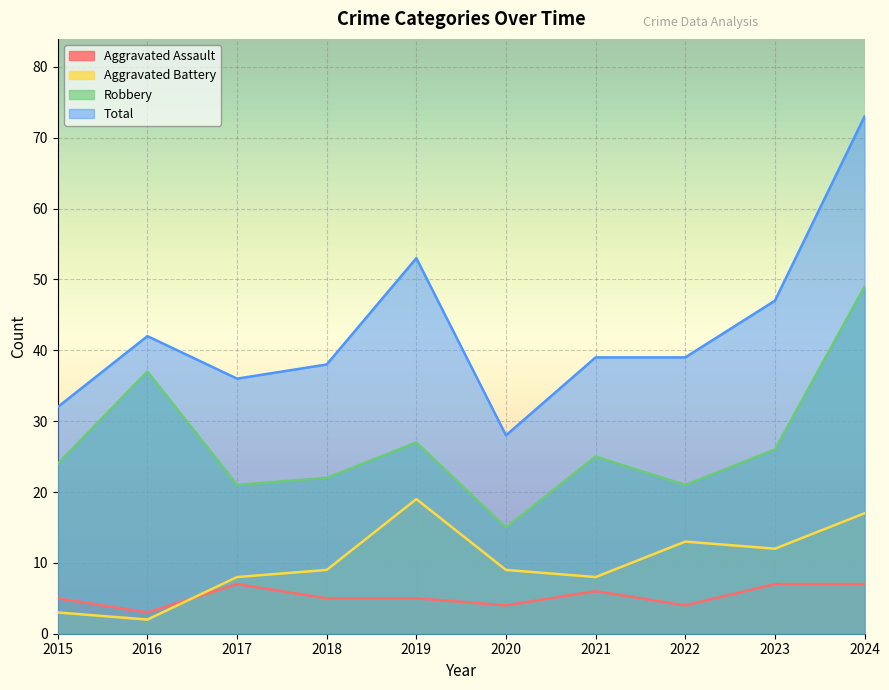

Which category has the lowest value in the Robbery series?

2020